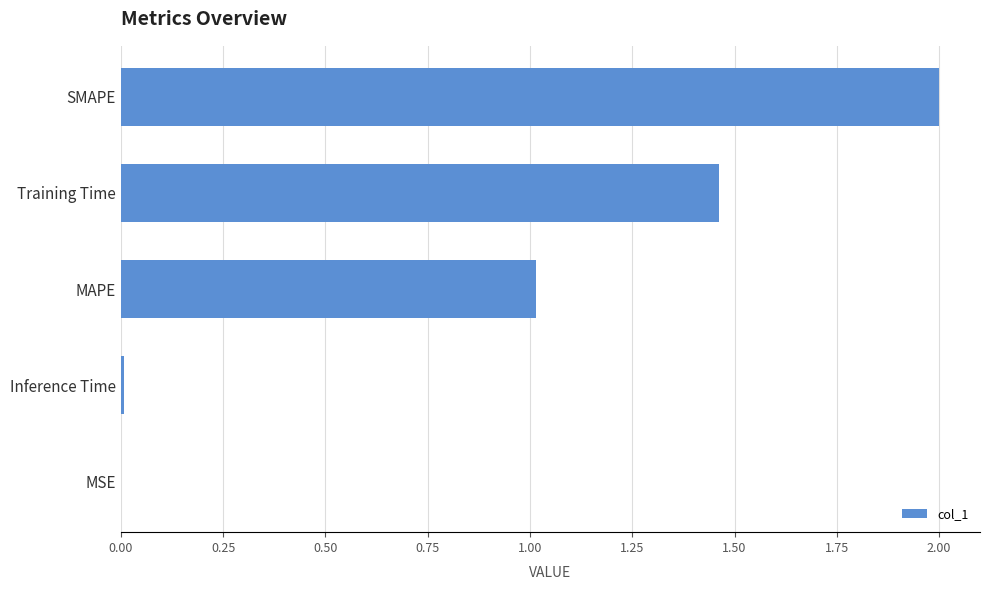

What is the sum of all values?

4.5